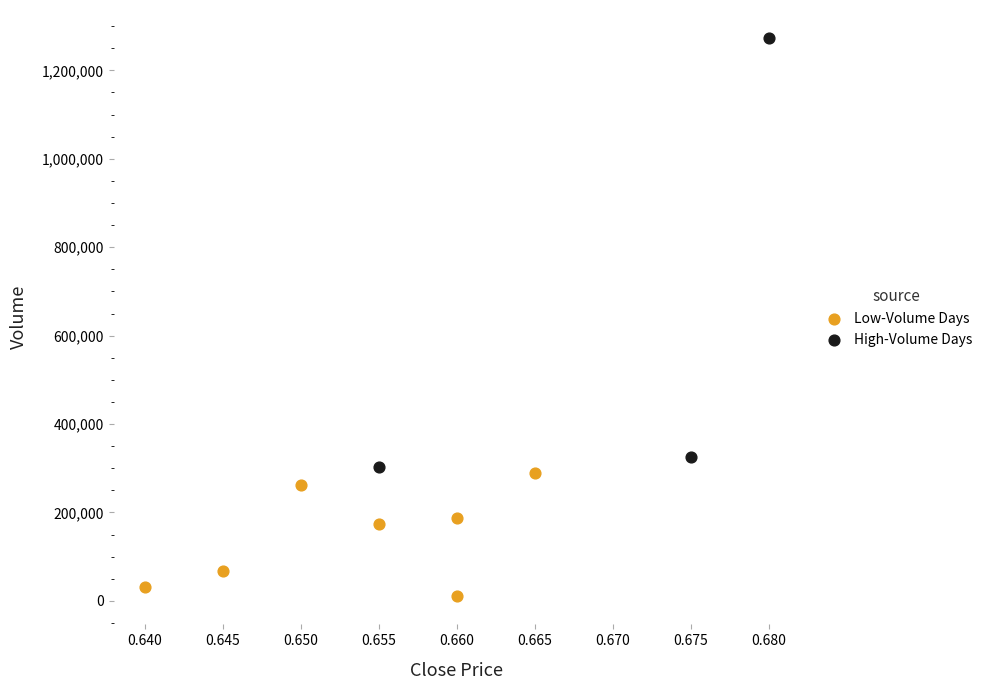

Which series has the widest spread of Y values?

High-Volume Days